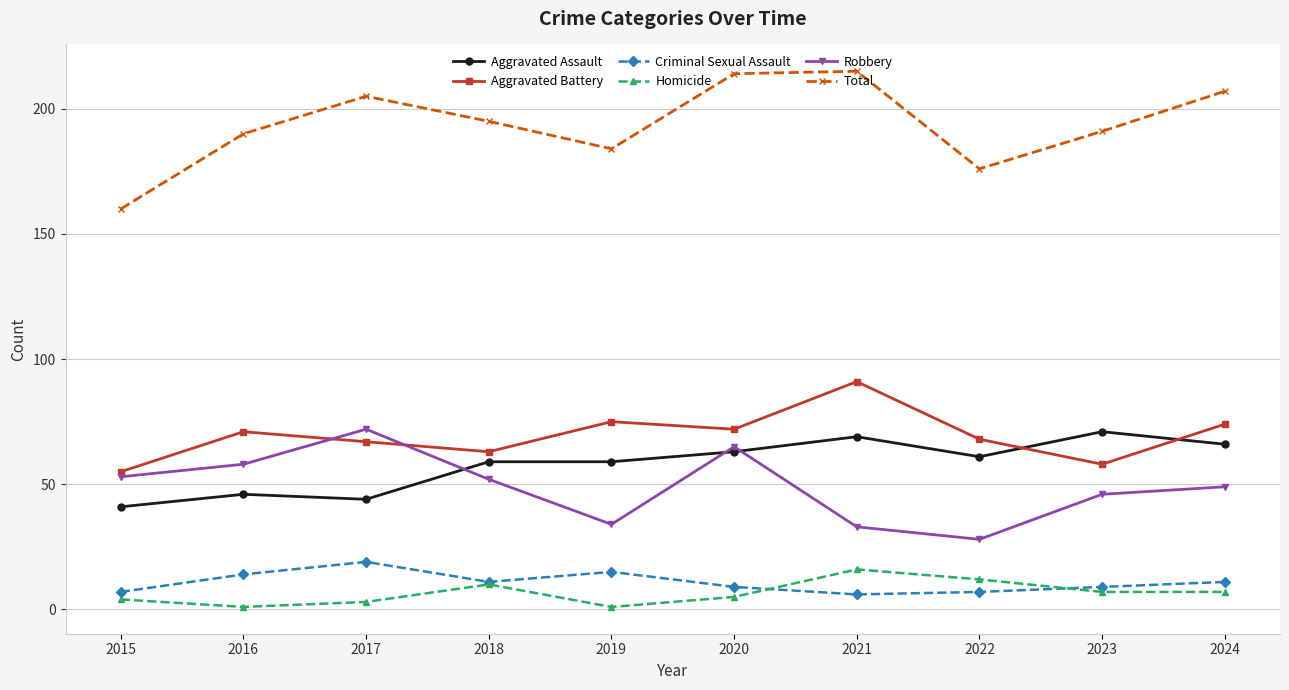

At which label does Aggravated Assault reach its minimum?

2015